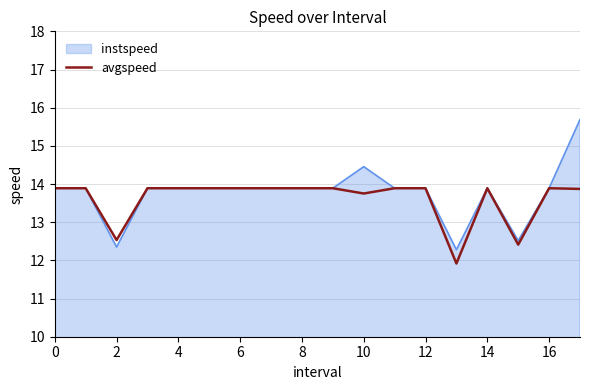

What is the smallest value displayed?

11.9